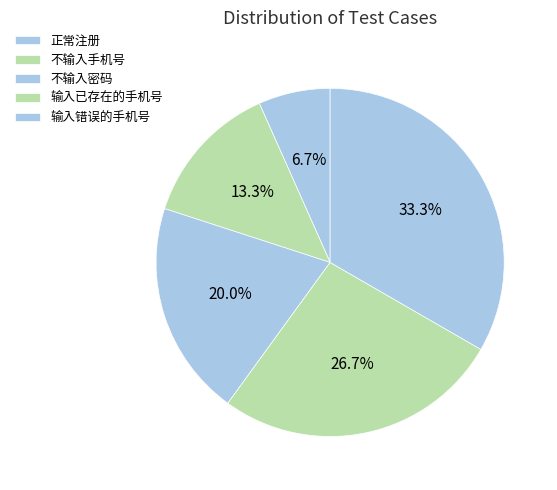

Is 不输入手机号 the majority of the pie?

No